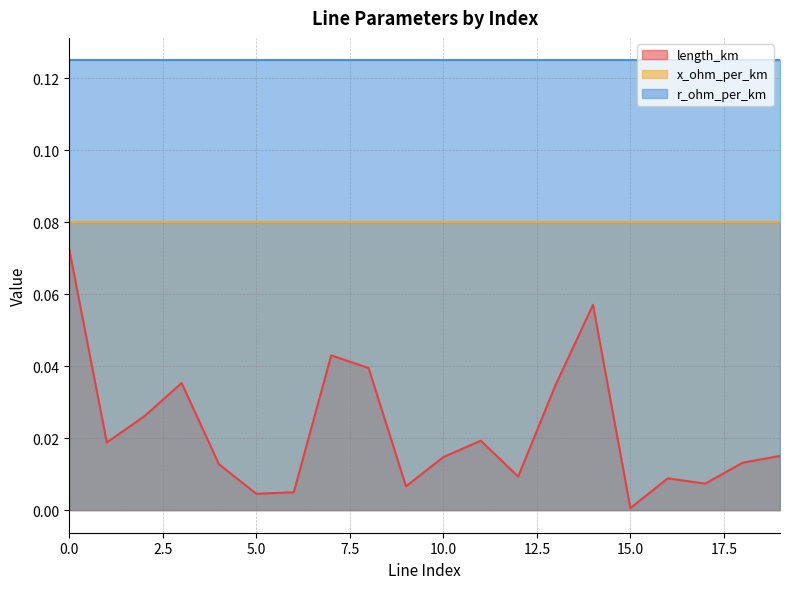

Which series has the widest spread of values?

length_km